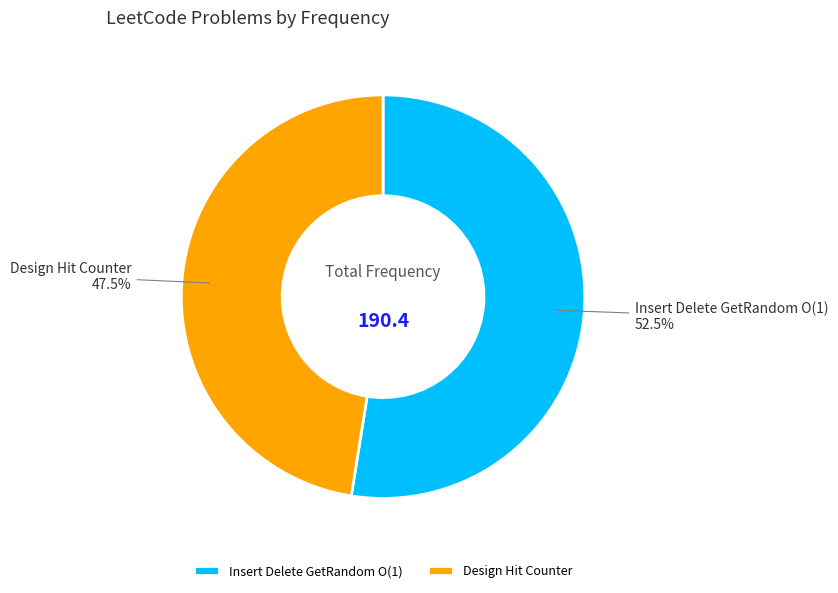

Approximately how many times larger is the value at Design Hit Counter compared to Insert Delete GetRandom O(1)?

0.9